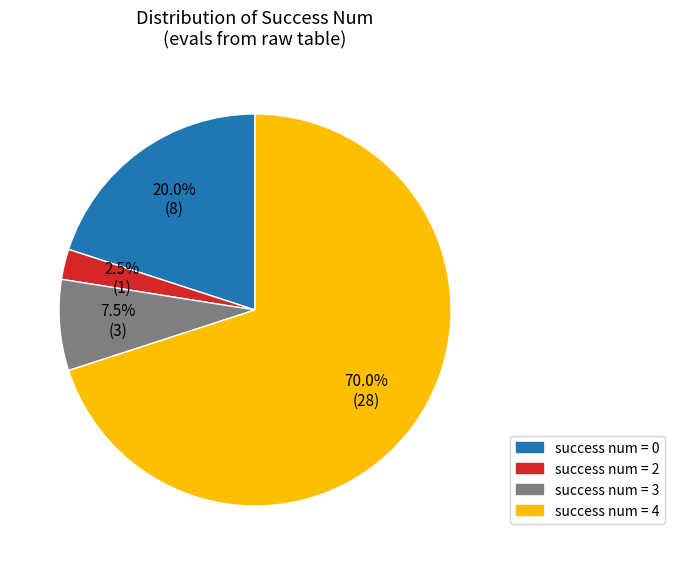

Is there any slice that represents more than half of the pie?

Yes